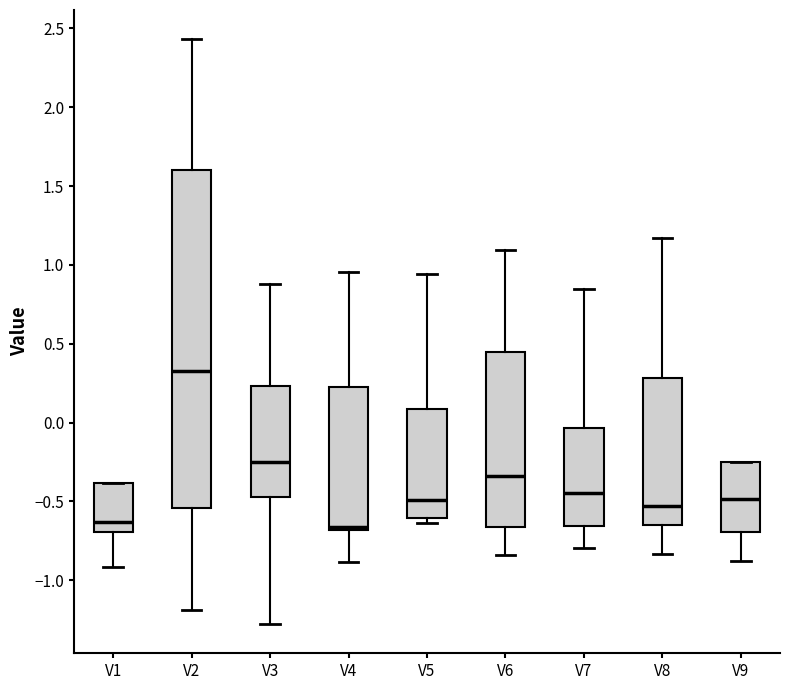

Reading left to right, read every box against the y-axis: the position of its median line, the range the box covers, and the ends of its whiskers. The values are not printed on the chart, so give them approximately, as read against the axis.

V1: median -0.65, box -0.70 to -0.40, whiskers -0.90 to -0.40
V2: median 0.30, box -0.55 to 1.60, whiskers -1.20 to 2.45
V3: median -0.25, box -0.45 to 0.25, whiskers -1.30 to 0.90
V4: median -0.65, box -0.70 to 0.20, whiskers -0.90 to 0.95
V5: median -0.50, box -0.60 to 0.10, whiskers -0.65 to 0.95
V6: median -0.35, box -0.65 to 0.45, whiskers -0.85 to 1.10
V7: median -0.45, box -0.65 to -0.05, whiskers -0.80 to 0.85
V8: median -0.55, box -0.65 to 0.30, whiskers -0.85 to 1.15
V9: median -0.50, box -0.70 to -0.25, whiskers -0.90 to -0.25